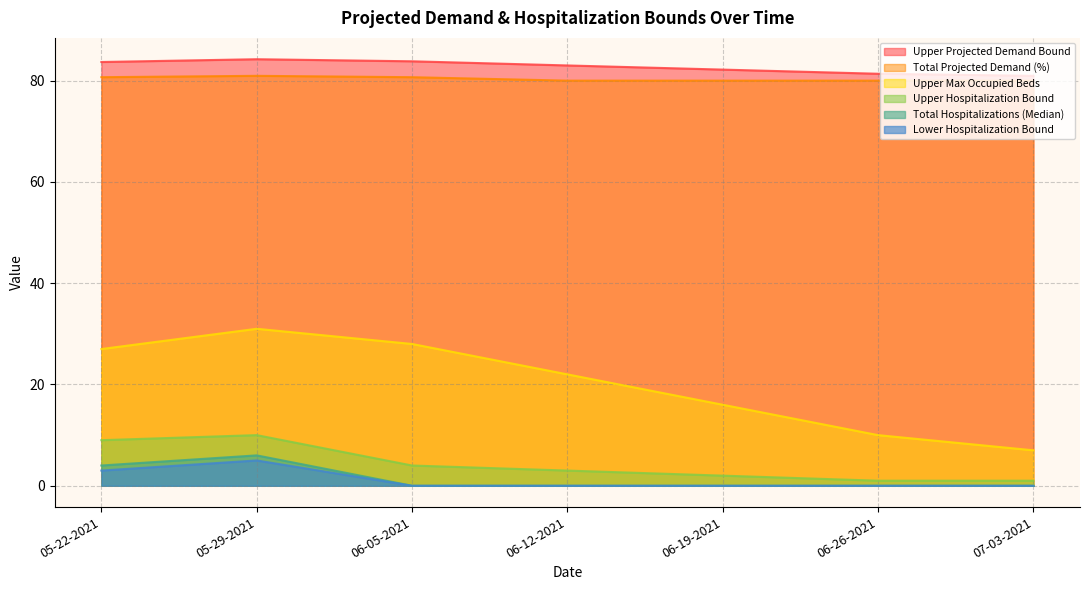

How many lines are shown in the chart?

6